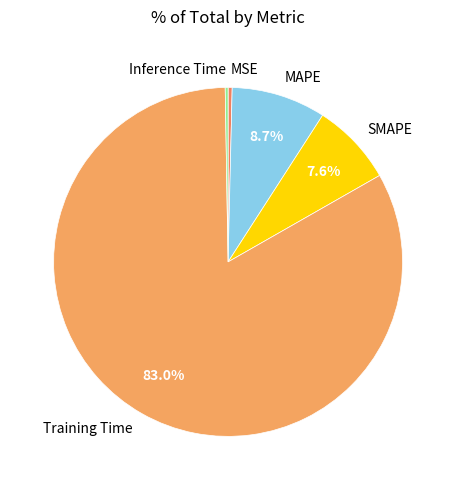

What percentage is NOT represented by MAPE?

91.3%